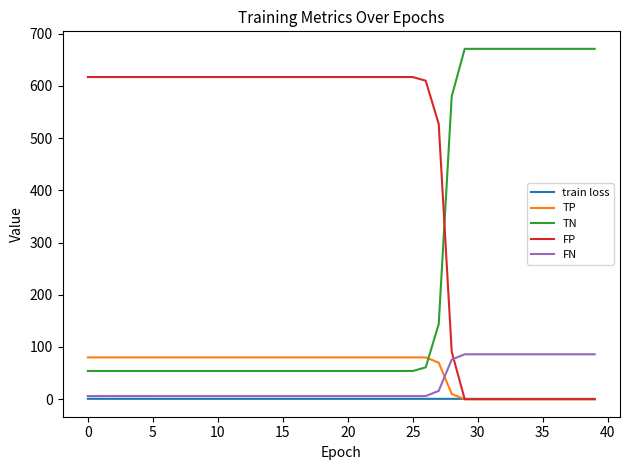

What is the highest value of the TN series?

671.0